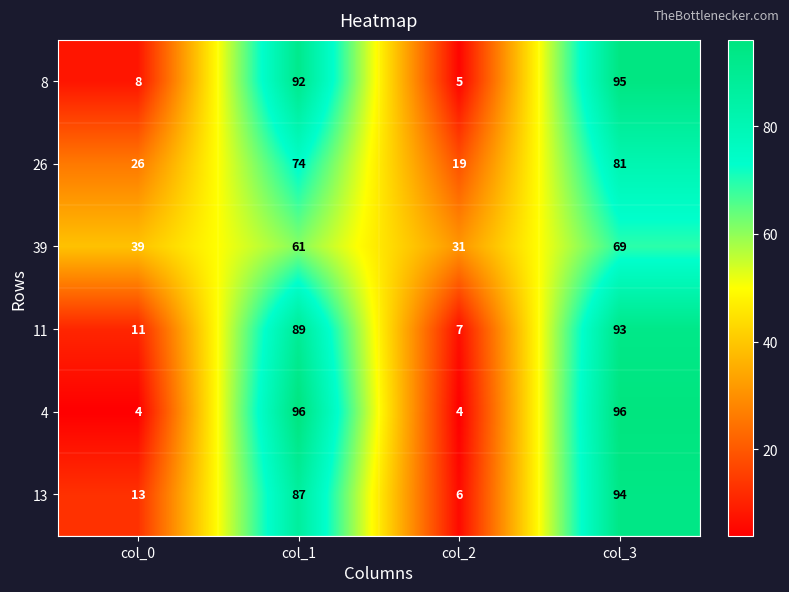

At which category is the sum across all series the highest?

col_3